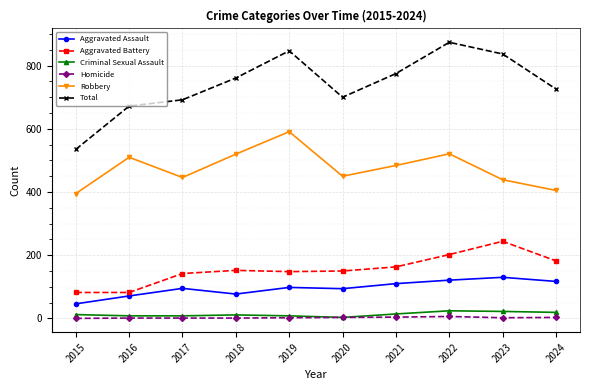

What value does the Aggravated Assault series have at 2017, to the nearest 10?

100